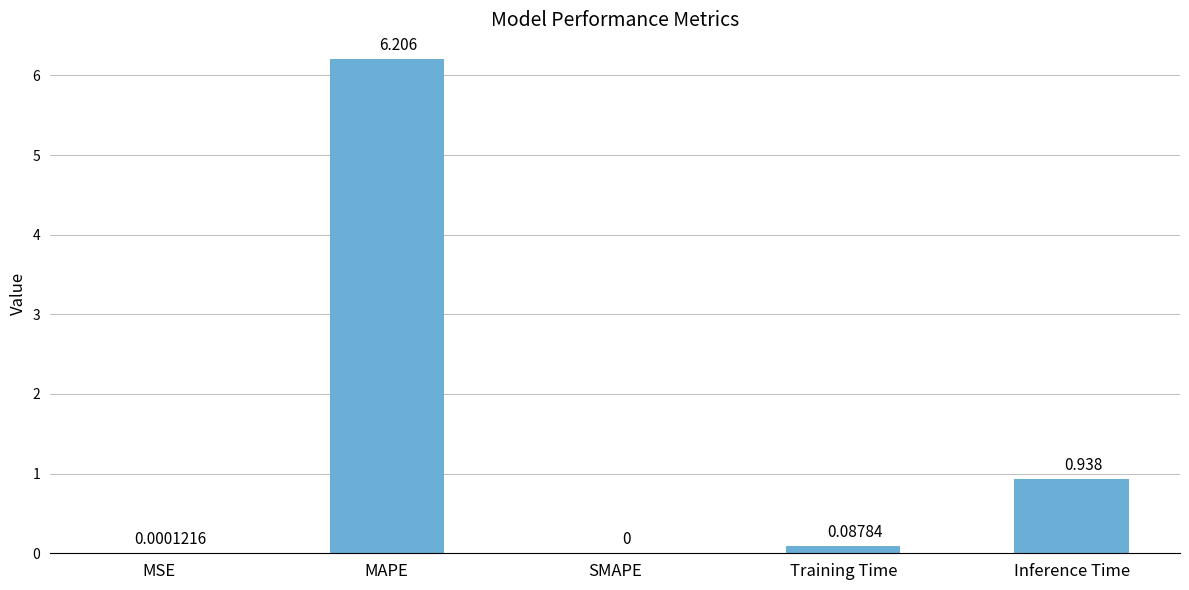

True or false: the data shows 0.0 at SMAPE.

True